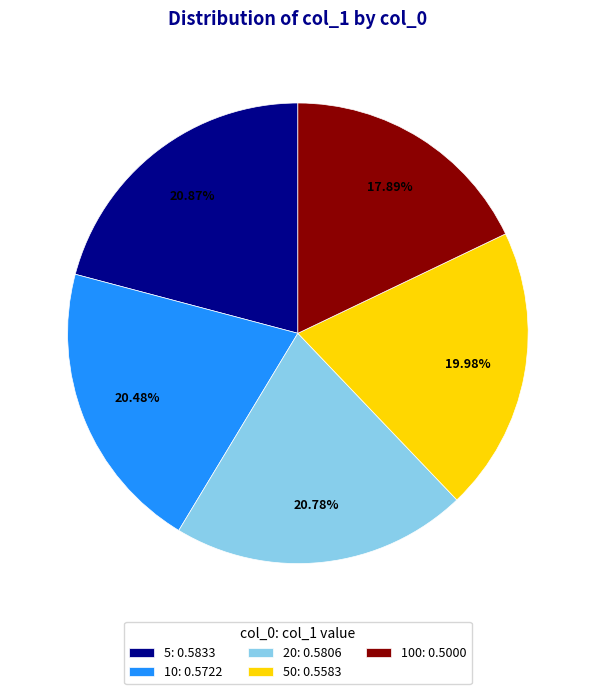

Is there a majority slice in this chart?

No